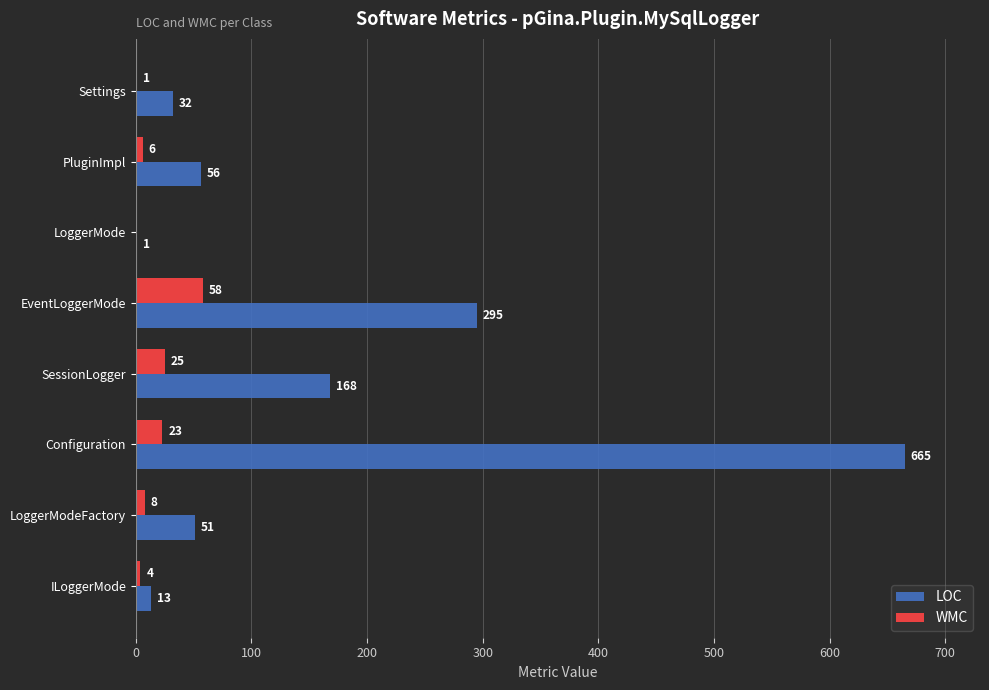

Where is LOC nearest to the value 333?

EventLoggerMode